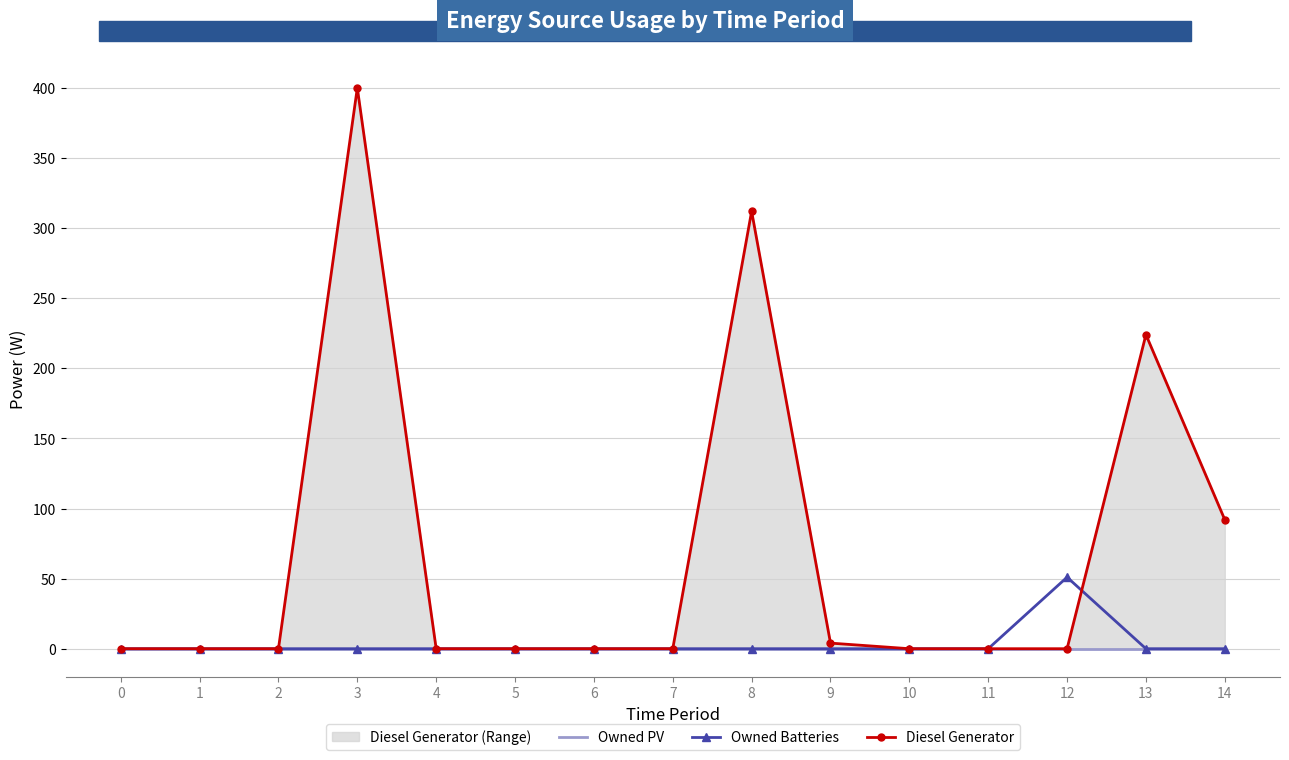

At which category does Diesel Generator reach its first local peak?

3